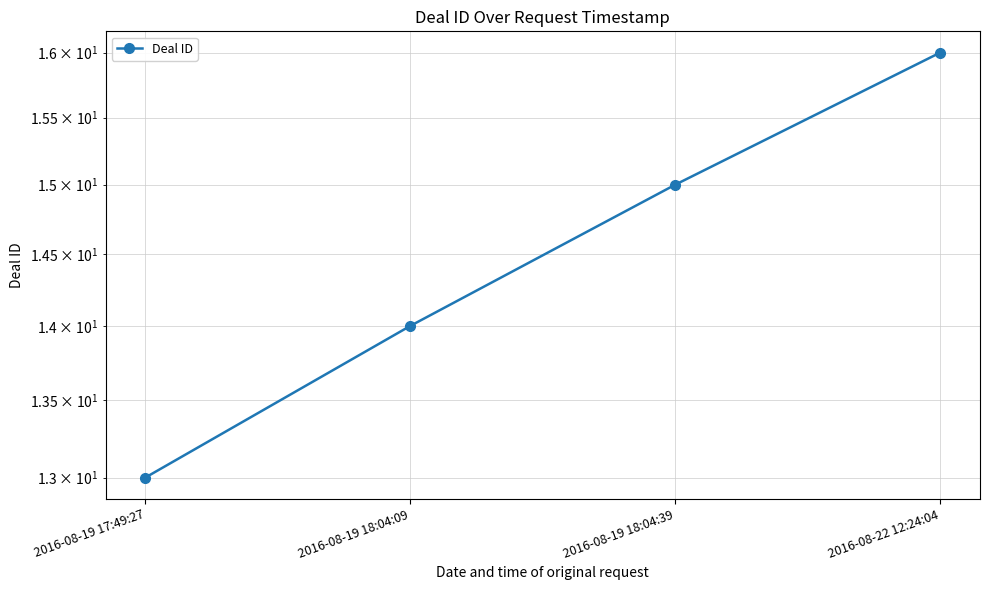

The value at 2016-08-19 18:04:39 is 15. True or false?

True